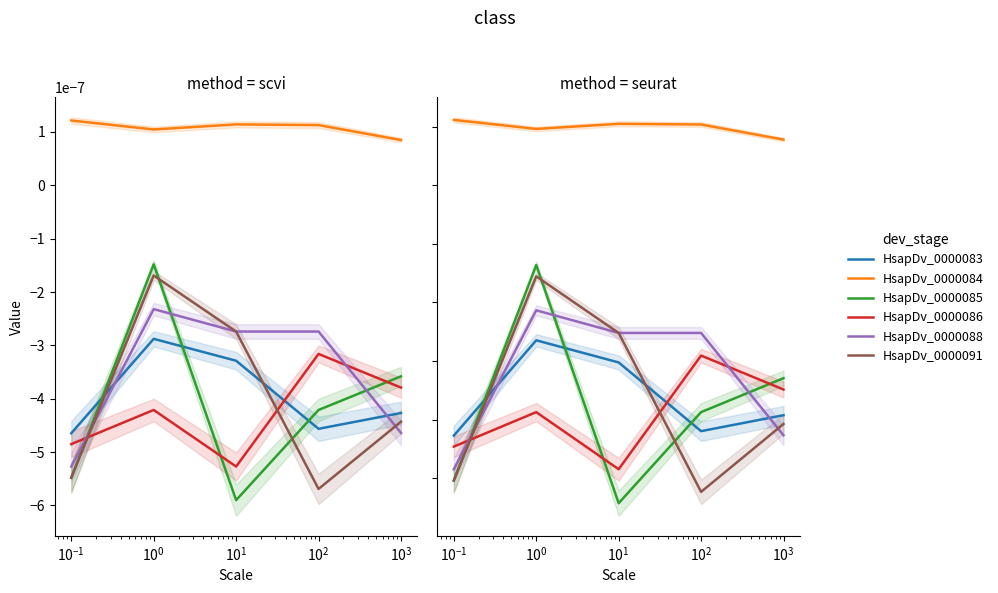

Is it true that HsapDv_0000088 equals -0.0 at $\mathdefault{10^{-3}}$?

False